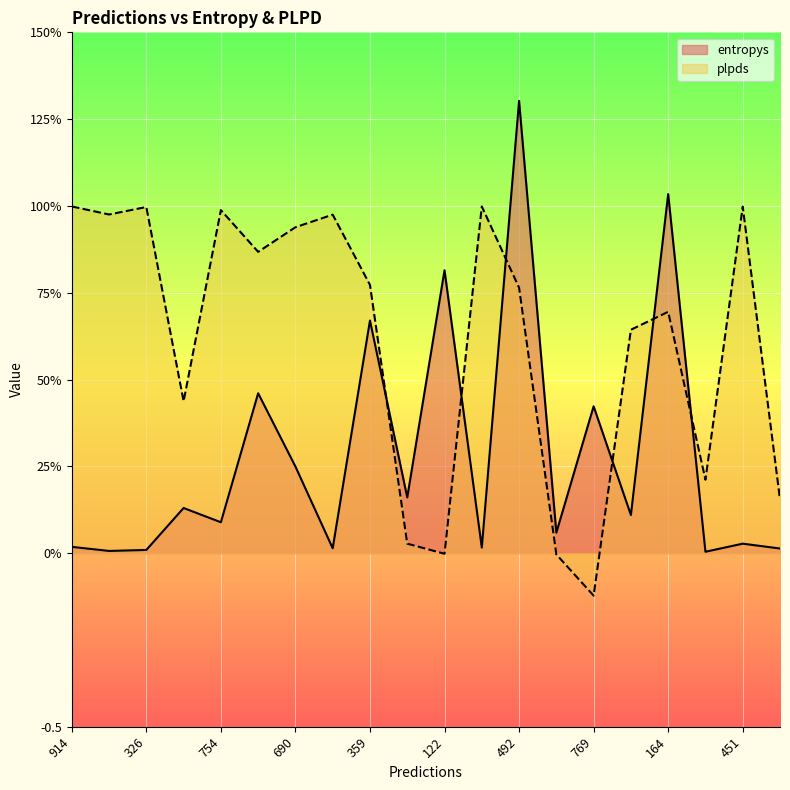

What is the lowest value of the plpds series?

-0.1